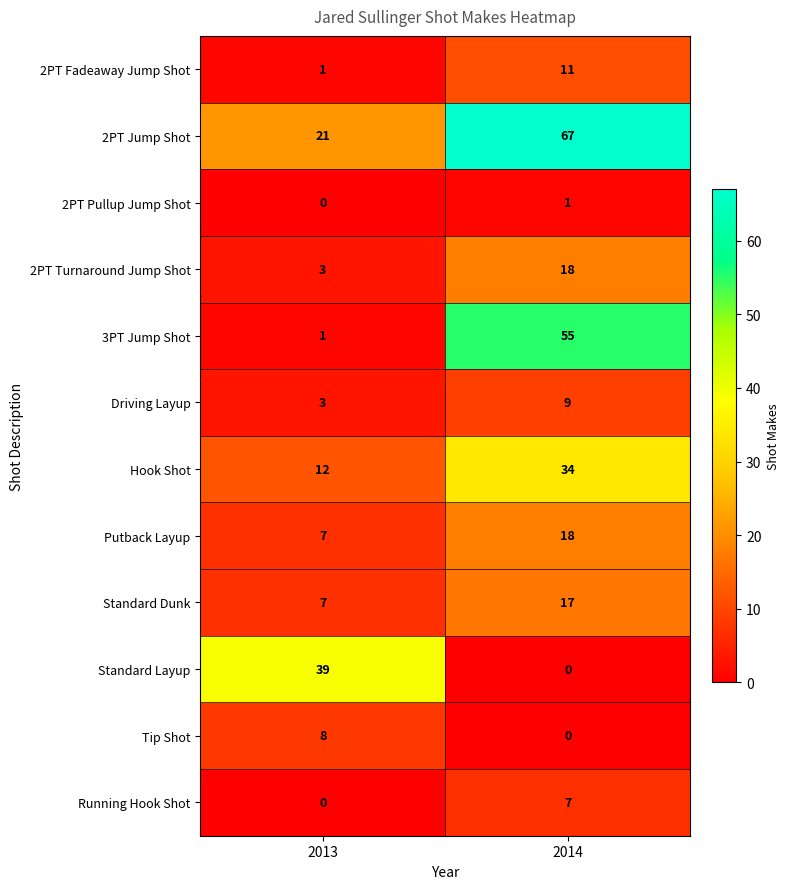

Reading left to right, extract all data points from this chart.

2PT Fadeaway Jump Shot: 2013=1	2014=11
2PT Jump Shot: 2013=21	2014=67
2PT Pullup Jump Shot: 2013=0	2014=1
2PT Turnaround Jump Shot: 2013=3	2014=18
3PT Jump Shot: 2013=1	2014=55
Driving Layup: 2013=3	2014=9
Hook Shot: 2013=12	2014=34
Putback Layup: 2013=7	2014=18
Standard Dunk: 2013=7	2014=17
Standard Layup: 2013=39	2014=0
Tip Shot: 2013=8	2014=0
Running Hook Shot: 2013=0	2014=7